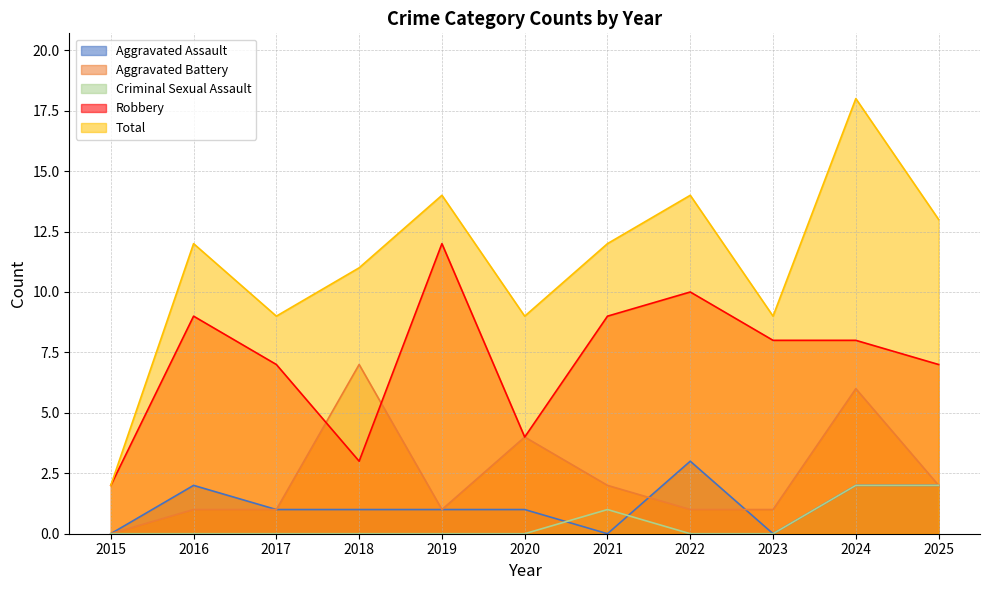

Which series has the widest spread of values?

Total